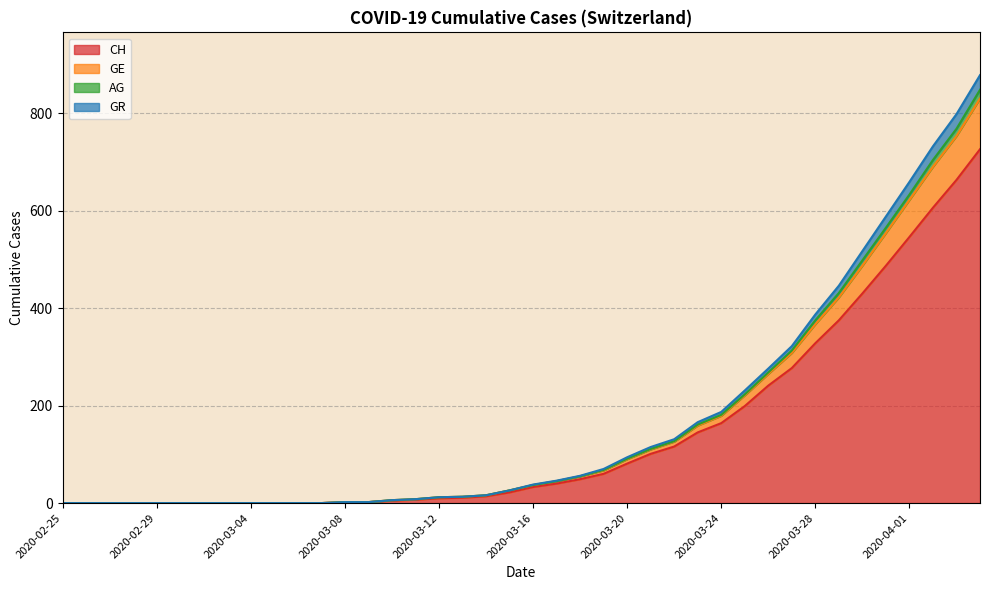

At which category is the sum across all series the highest?

2020-04-04